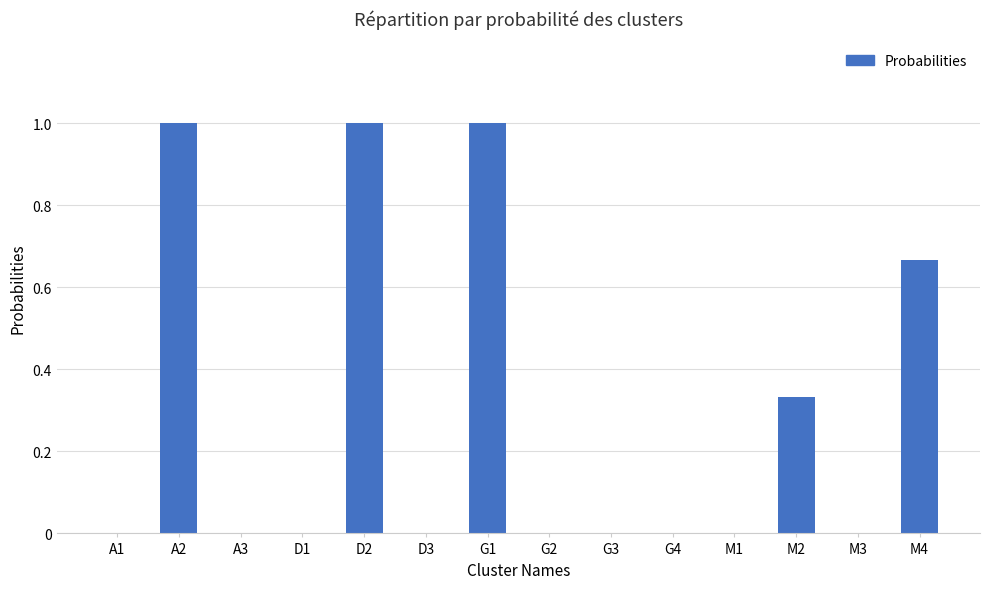

What is the sum of all values?

4.0